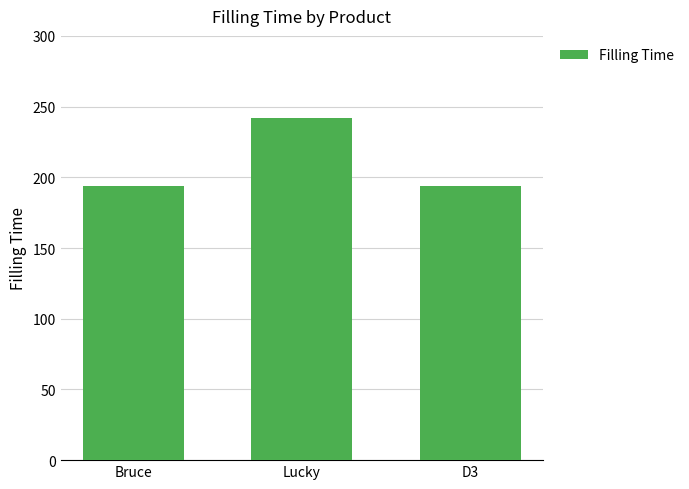

Reading right to left, transcribe all the data shown in this chart.

194	242	194